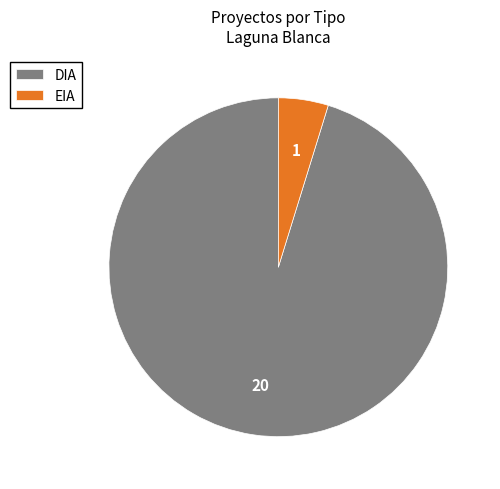

True or false: DIA accounts for 88% of the total.

False